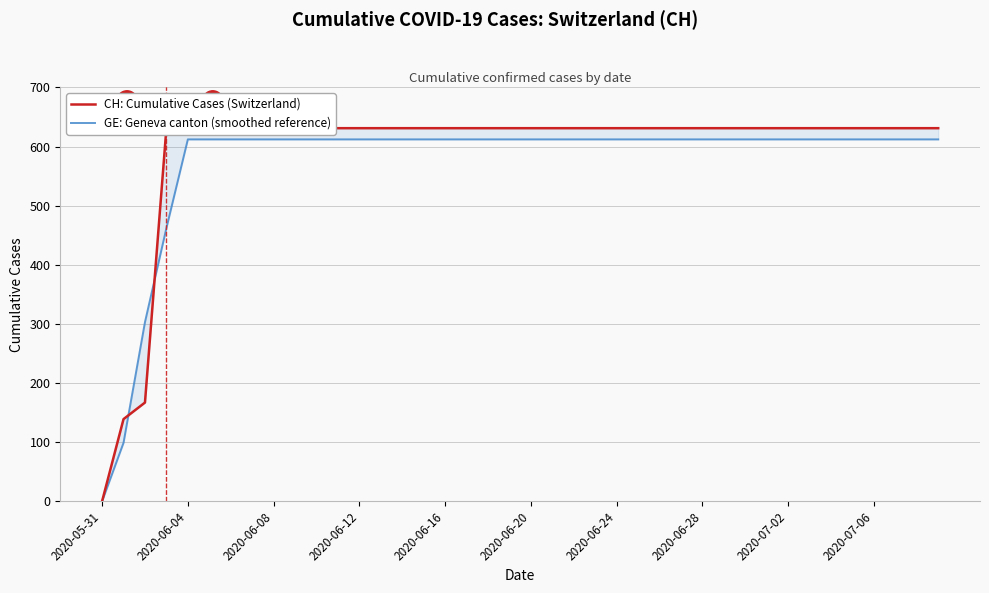

Is it true that GE: Geneva canton (smoothed reference) equals 325.3 at 2020-05-31?

False